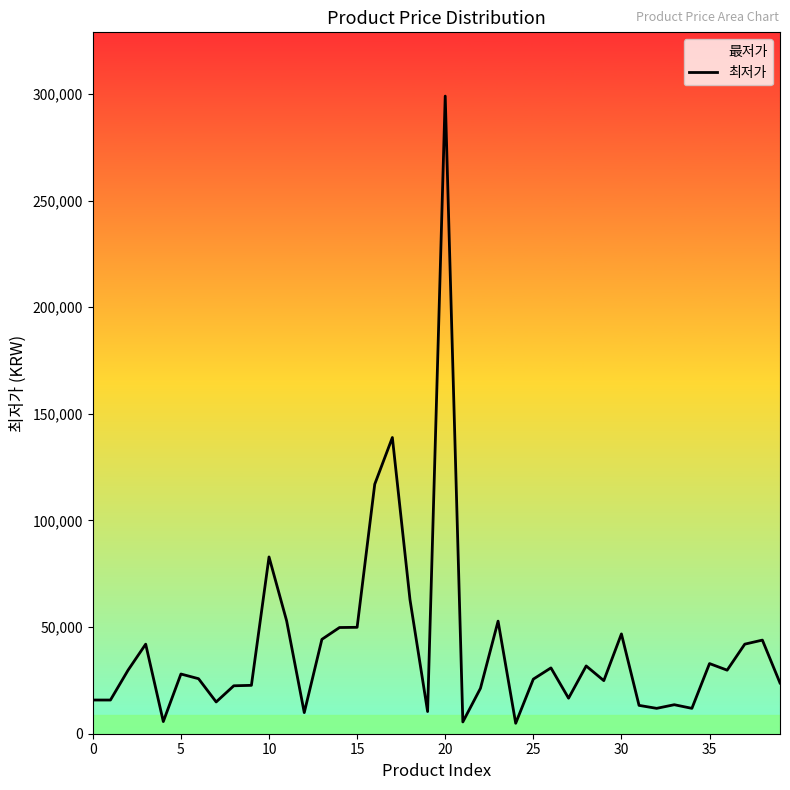

Read the value at 34, to the nearest 50.

11900